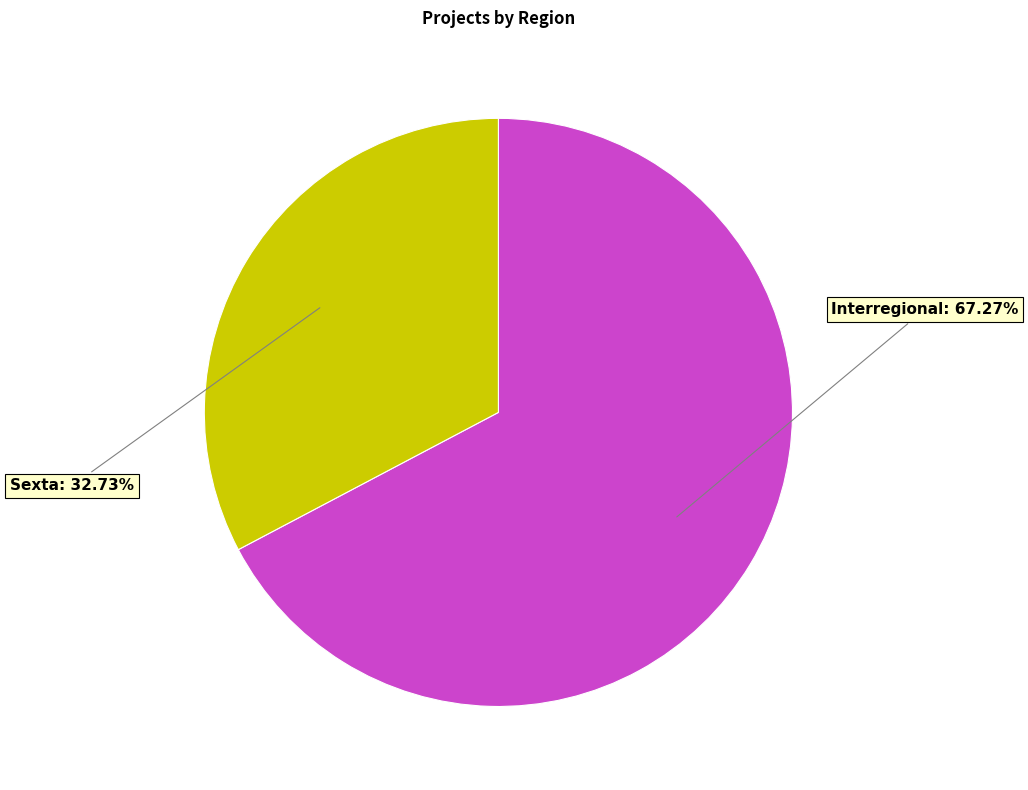

Is there any slice that represents more than half of the pie?

Yes